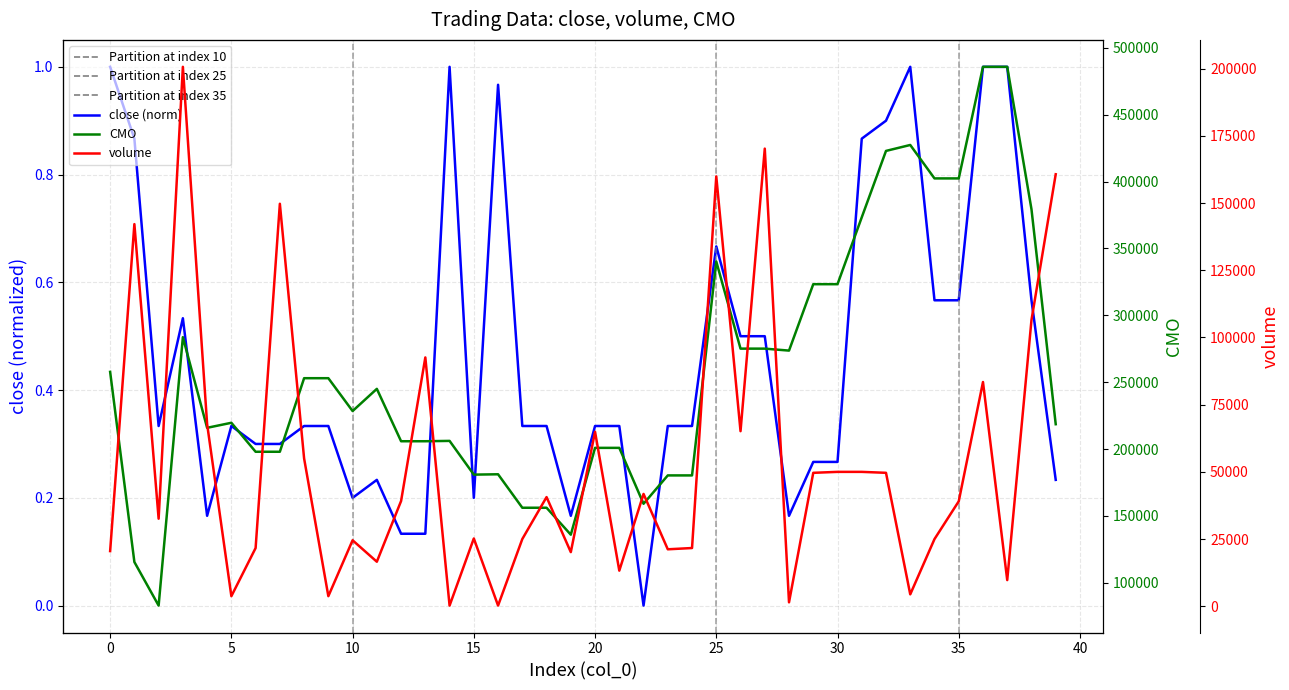

What are all the series names shown in the legend?

close (norm), CMO, volume